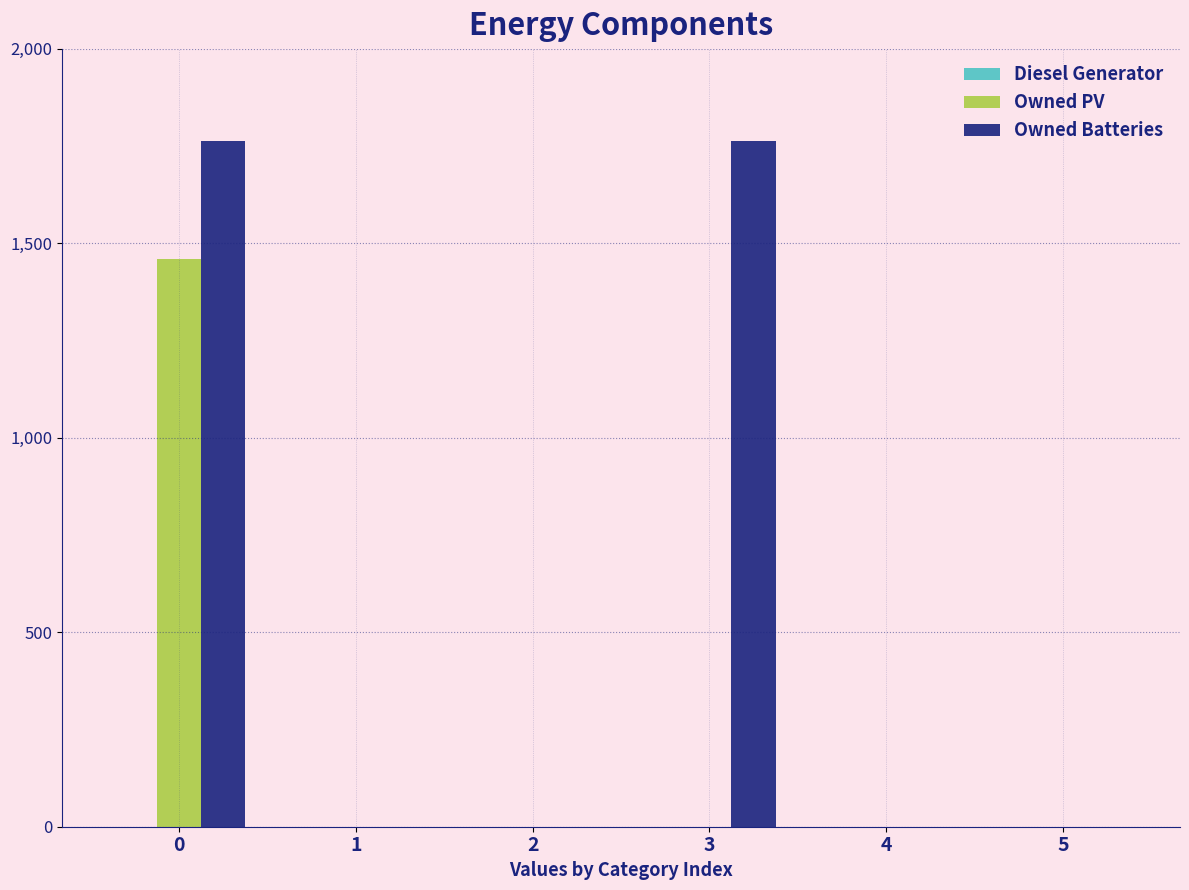

What is the maximum value shown in the chart?

1762